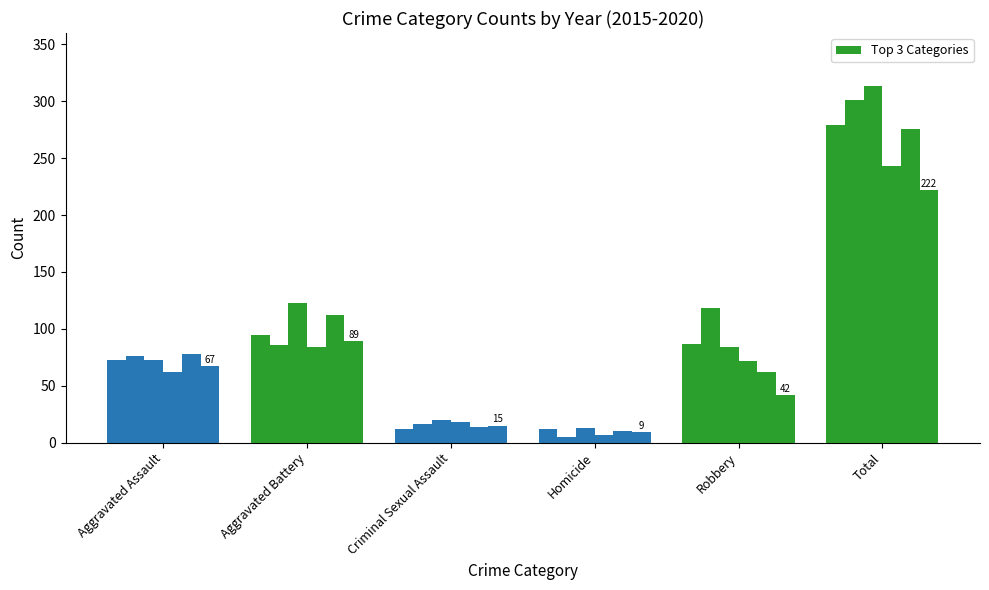

Does the chart contain any negative values?

No